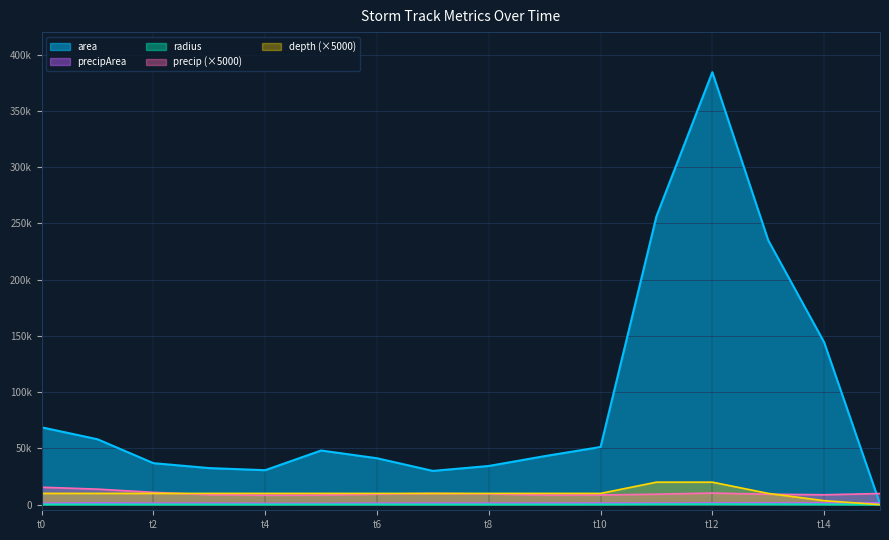

How many values in the area series exceed 48125?

7